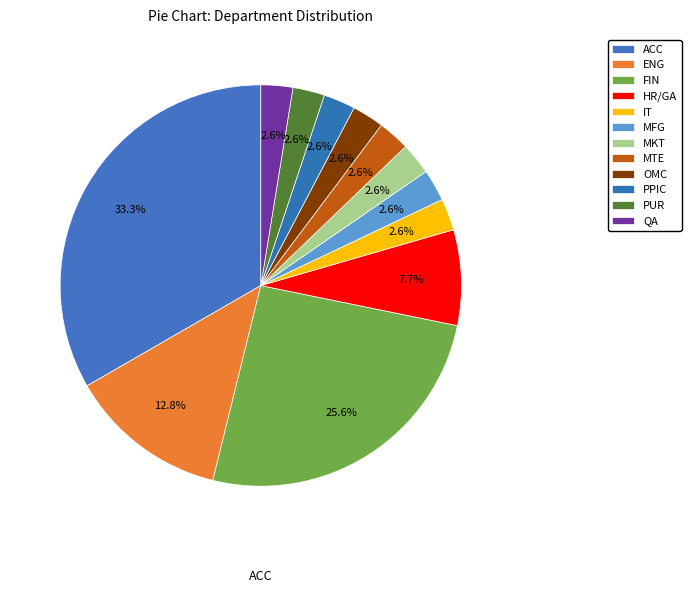

Count the number of slices in the pie.

12